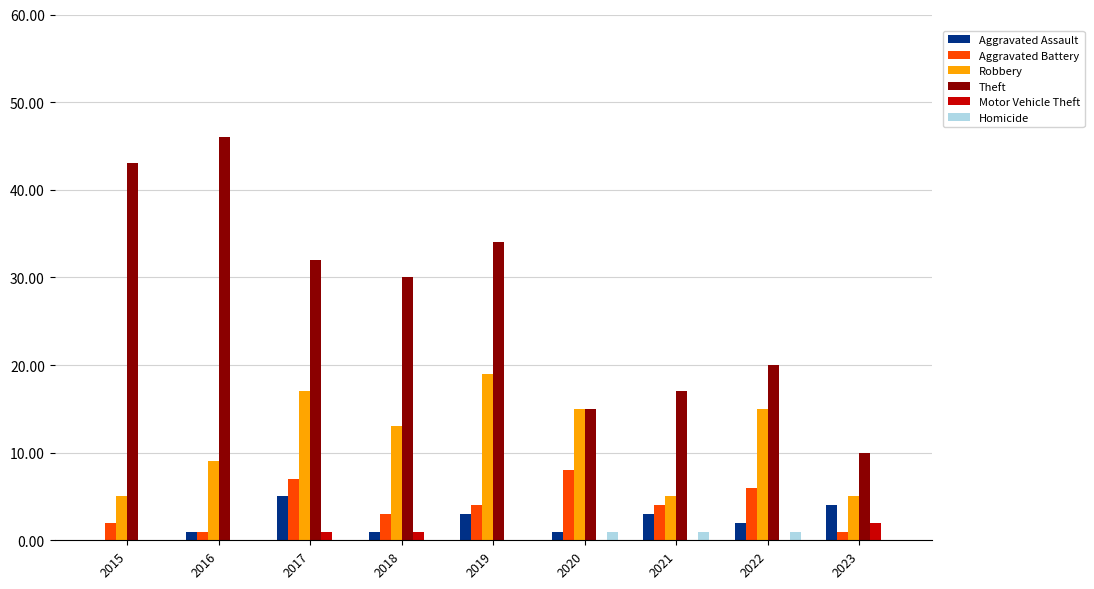

Reading left to right, transcribe all the data shown in this chart.

Aggravated Assault: 0	1	5	1	3	1	3	2	4
Aggravated Battery: 2	1	7	3	4	8	4	6	1
Robbery: 5	9	17	13	19	15	5	15	5
Theft: 43	46	32	30	34	15	17	20	10
Motor Vehicle Theft: 0	0	1	1	0	0	0	0	2
Homicide: 0	0	0	0	0	1	1	1	0